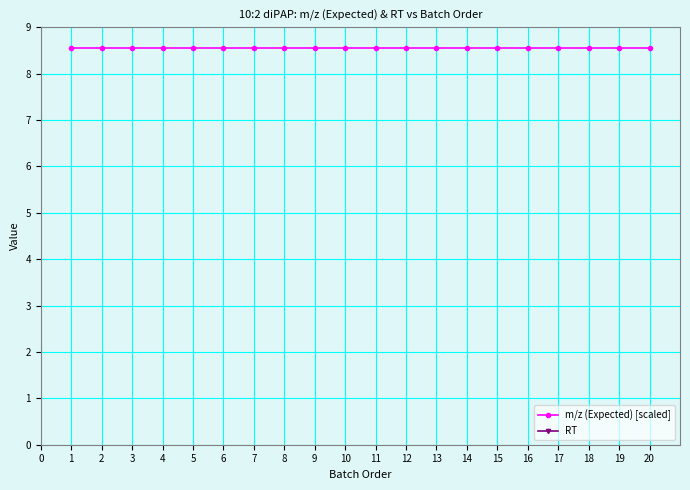

What is the difference between the highest and lowest values at 7?

0.5